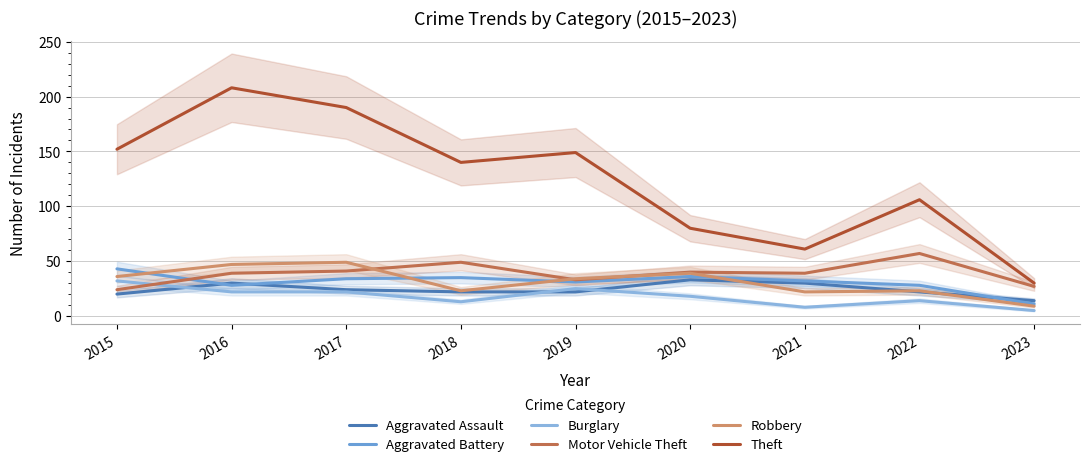

What is the difference between the highest and lowest values at 2019?

127